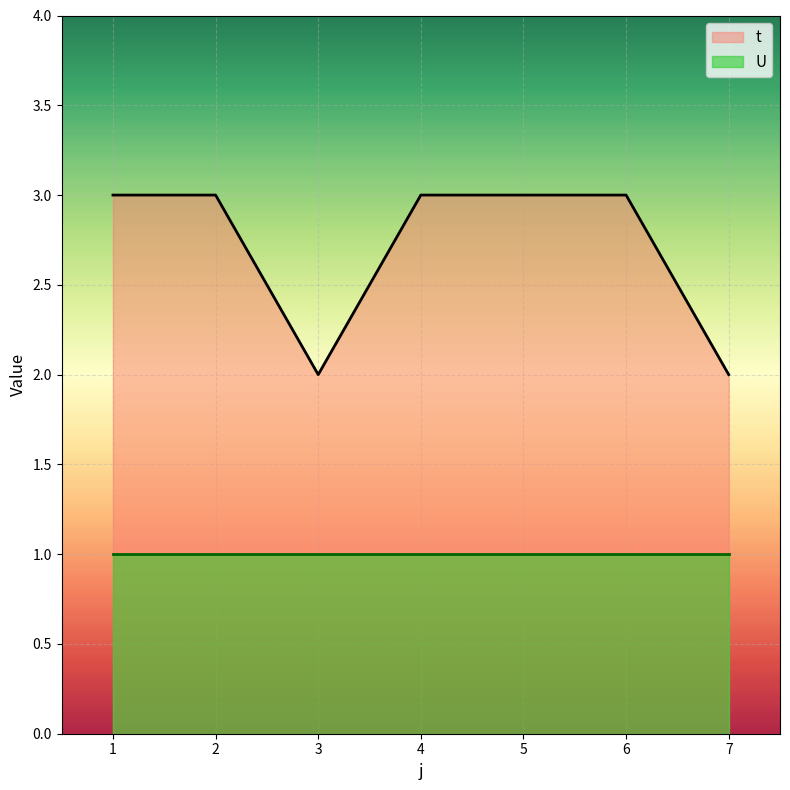

How many points are lower than both their immediate neighbors (excluding endpoints)?

1